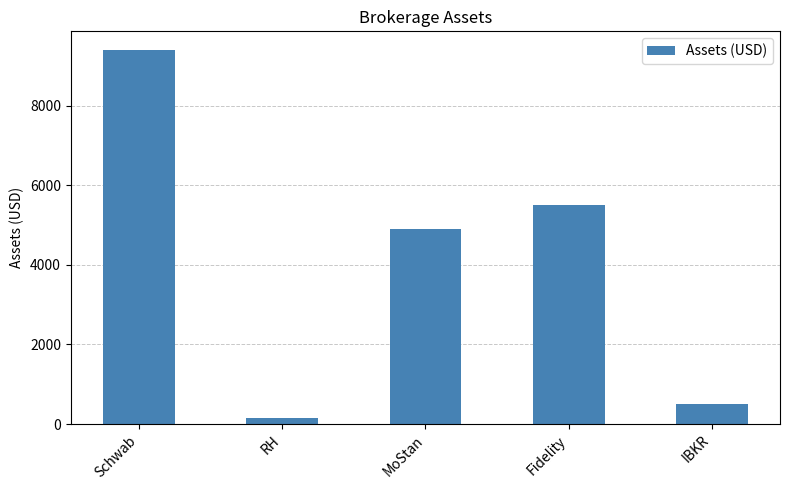

Between IBKR and RH, which is larger?

IBKR